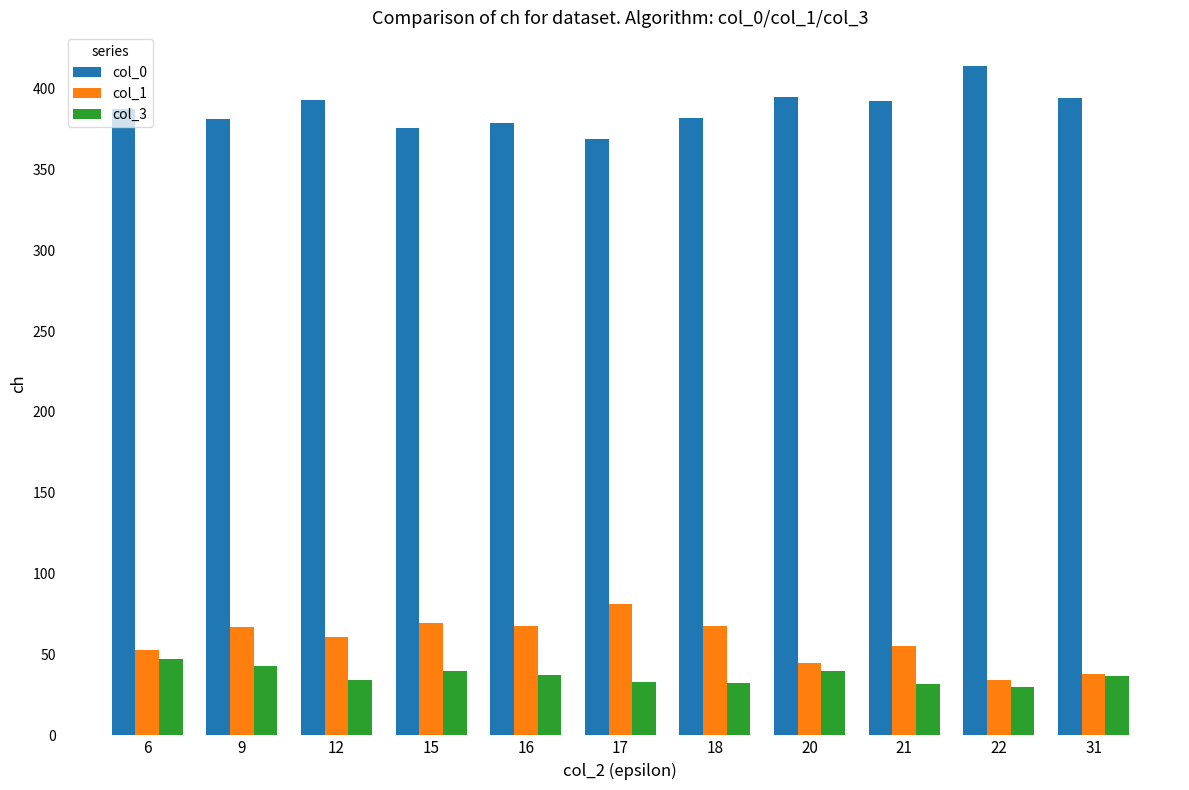

What is the lowest value of the col_0 series?

369.0